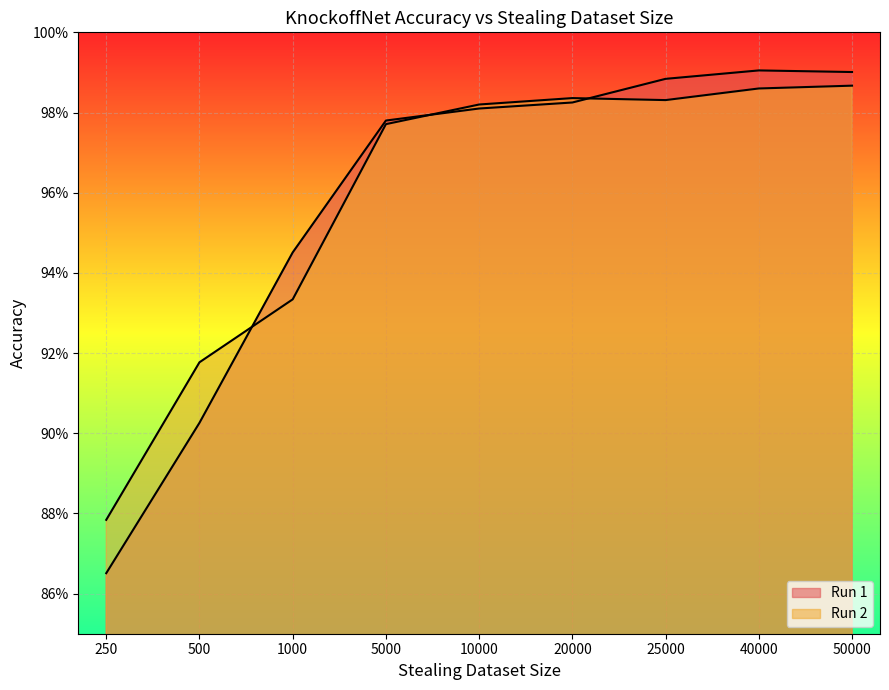

Which series has the widest spread of values?

Run 1